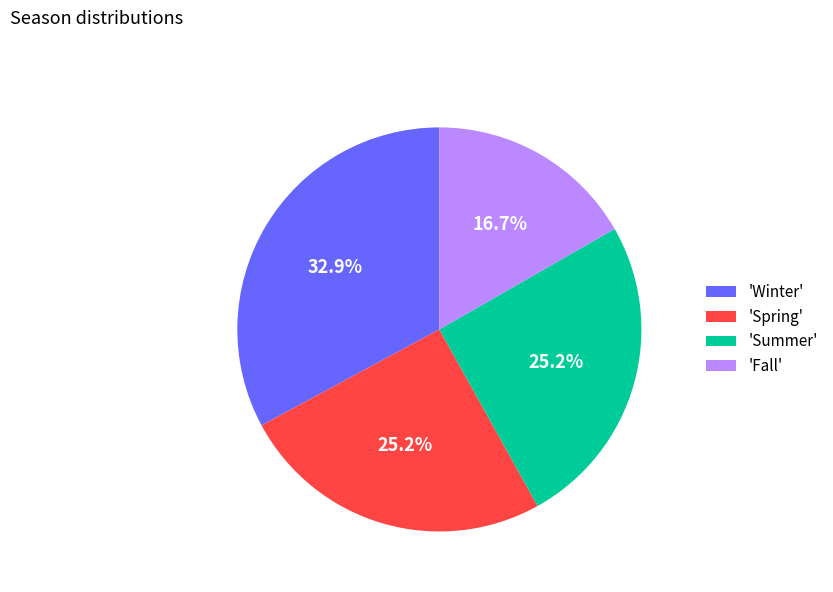

How much of the chart is everything except 'Summer'?

74.8%